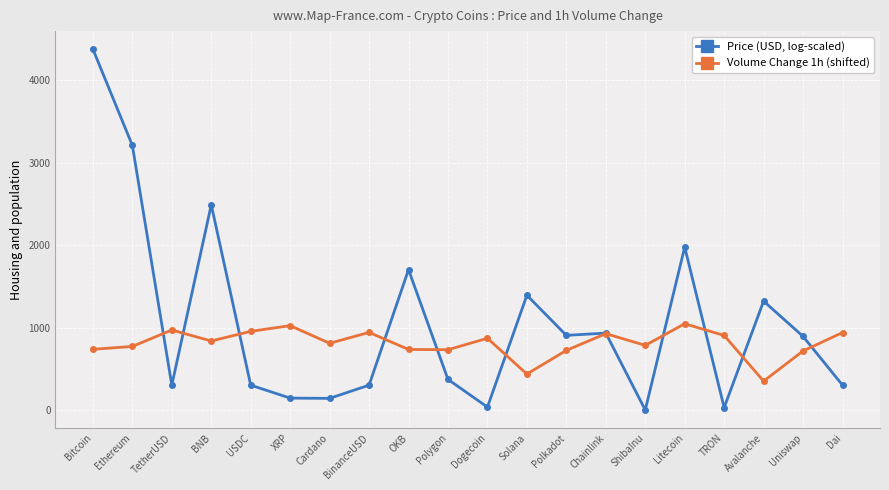

True or false: Price (USD, log-scaled) has more than 1 points higher than both neighbors.

True